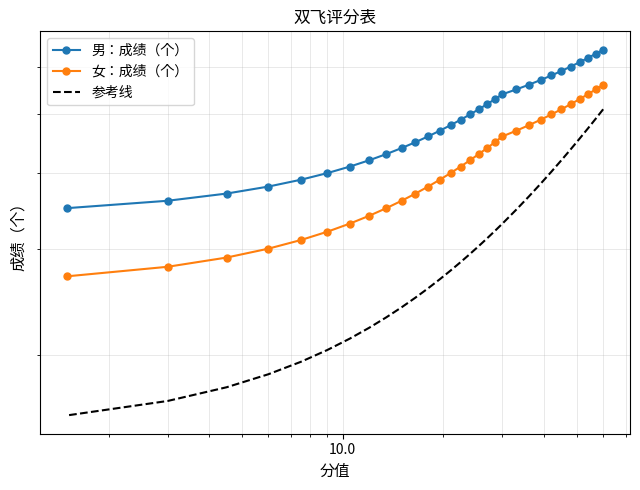

How many series are shown in this chart?

3